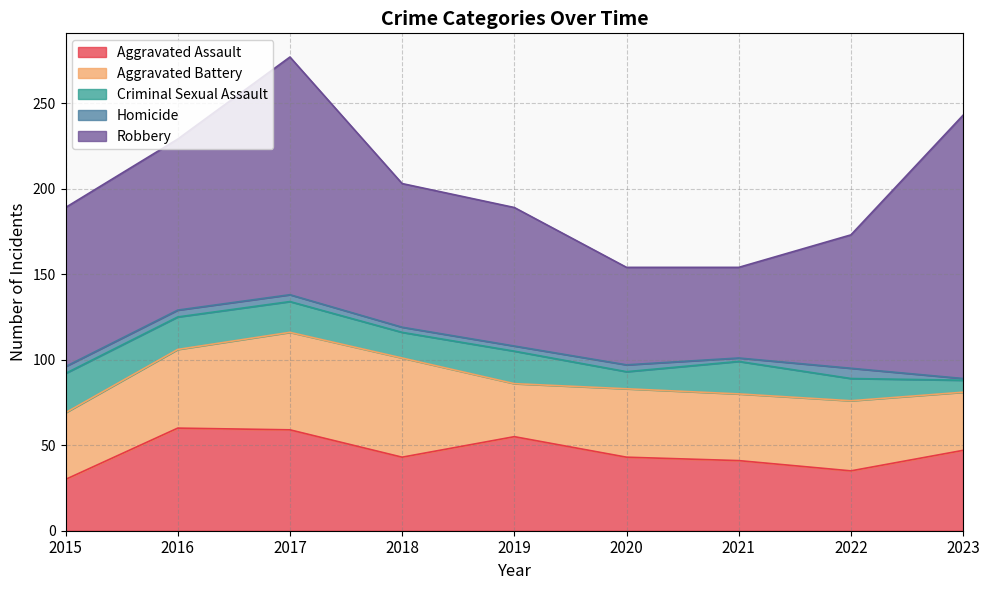

At how many categories does at least one series exceed 152?

1